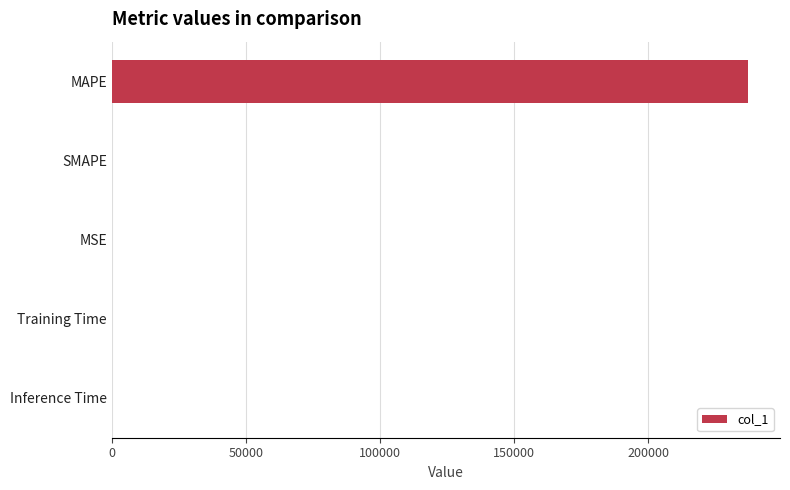

Does the chart contain stacked bars?

No